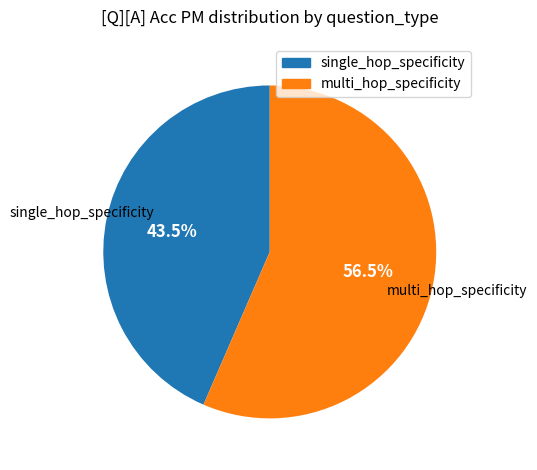

Which category accounts for the majority?

multi_hop_specificity